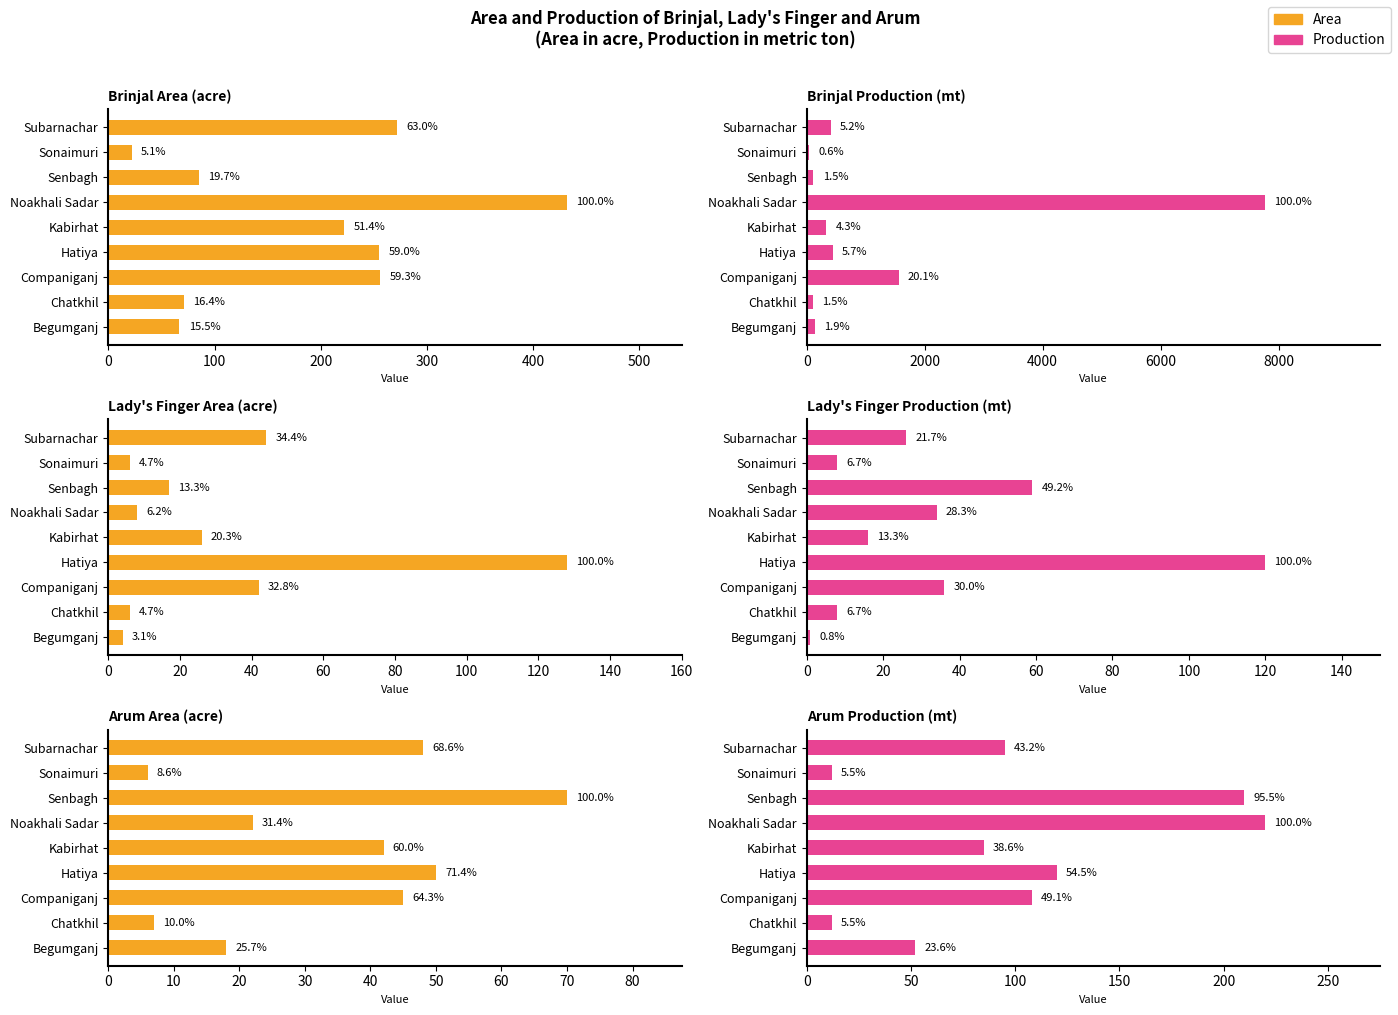

What position from the left is Companiganj?

3